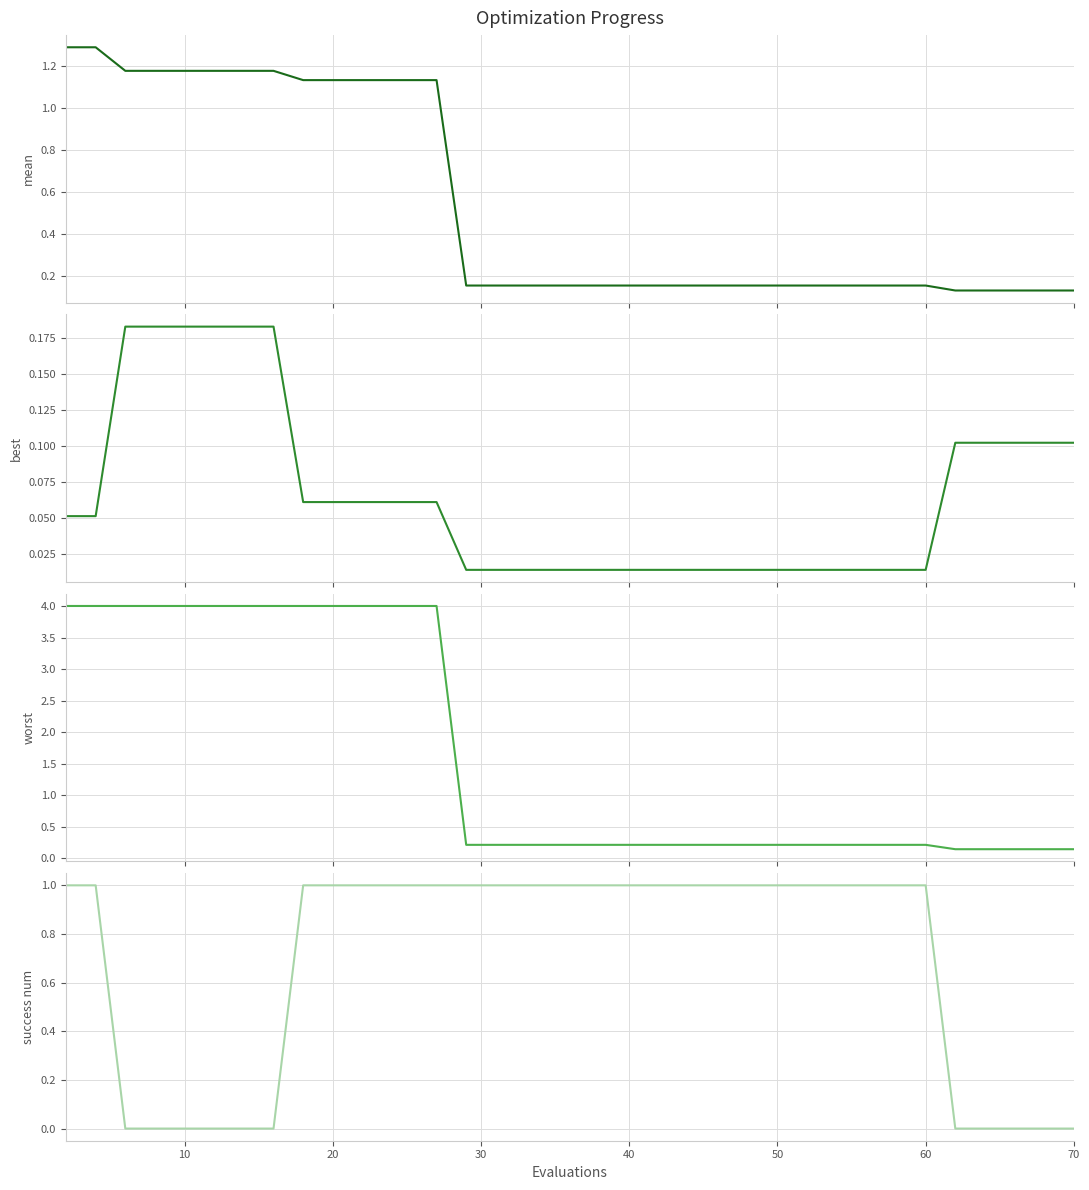

True or false: worst and mean cross at least once.

False